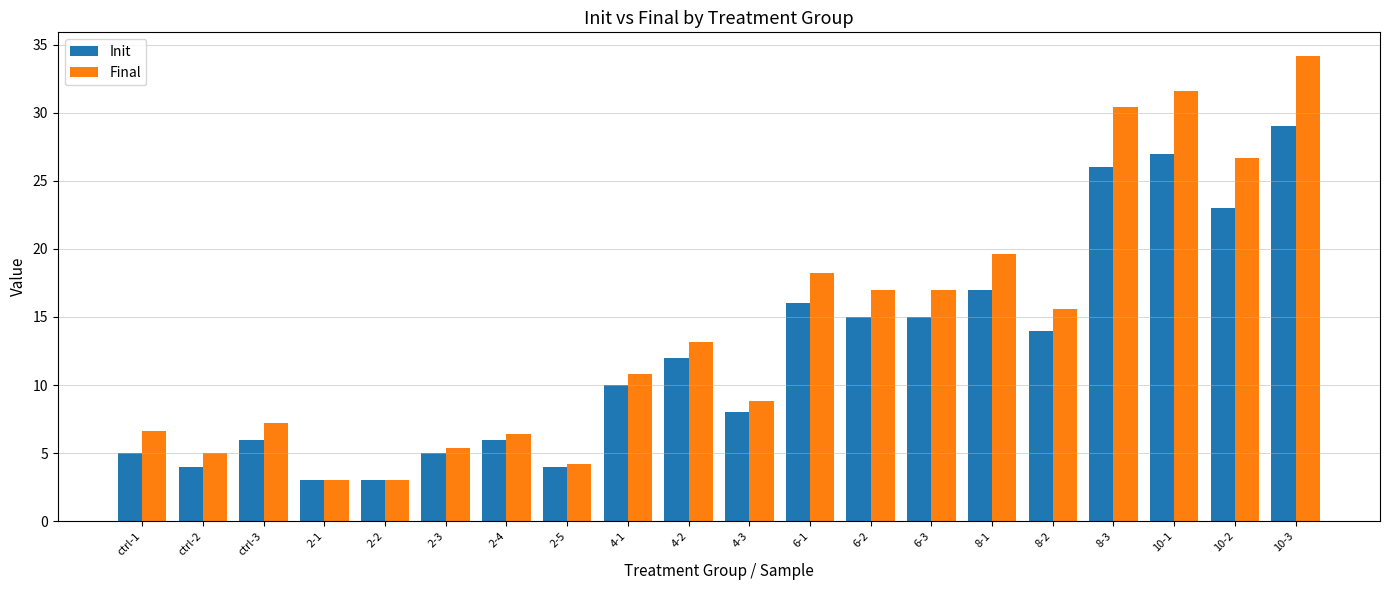

What is the minimum value for Final?

3.0